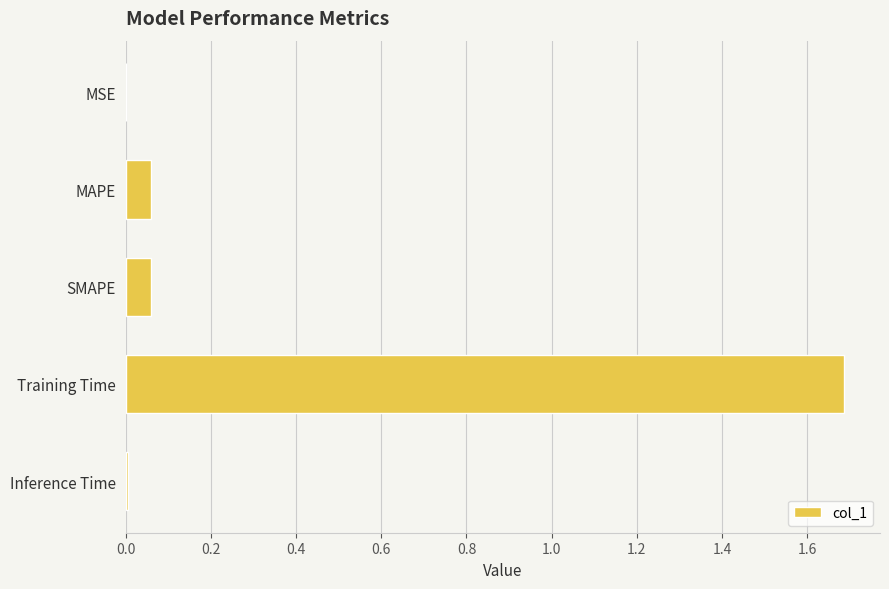

The chart shows a value of 0.0 at Inference Time. True or false?

True